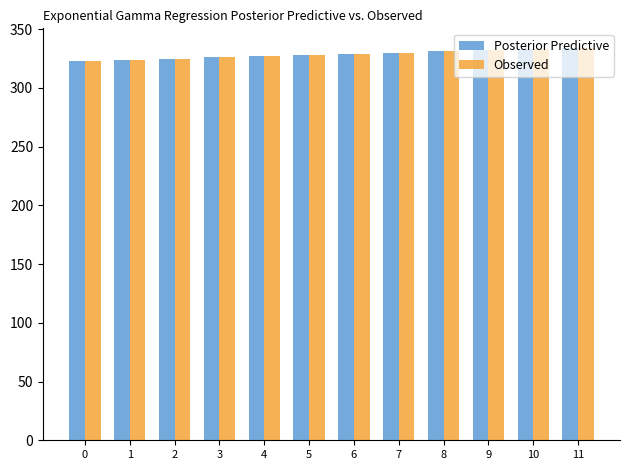

What is the smallest value displayed?

323